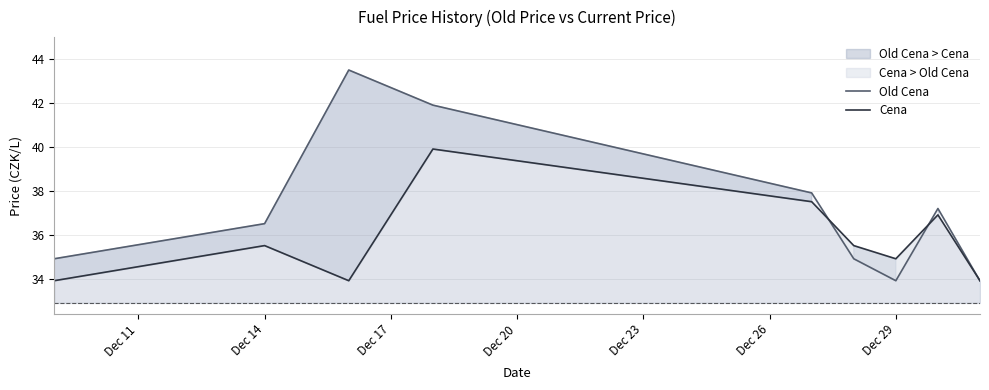

Rank the series by their maximum value, from lowest to highest.

Cena, Old Cena